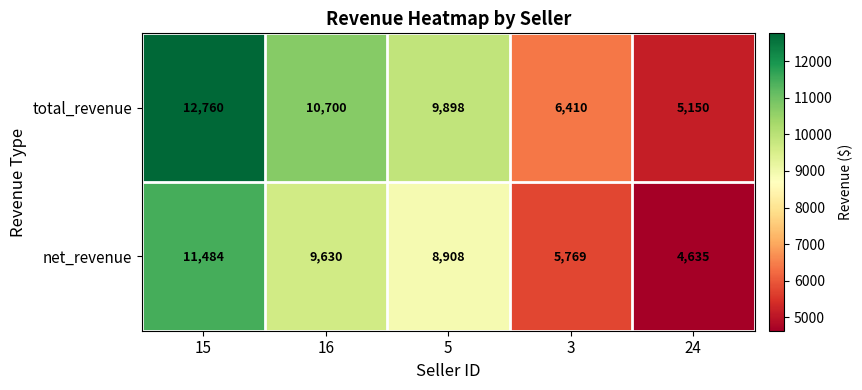

Which series changed the most between 15 and 3?

total_revenue